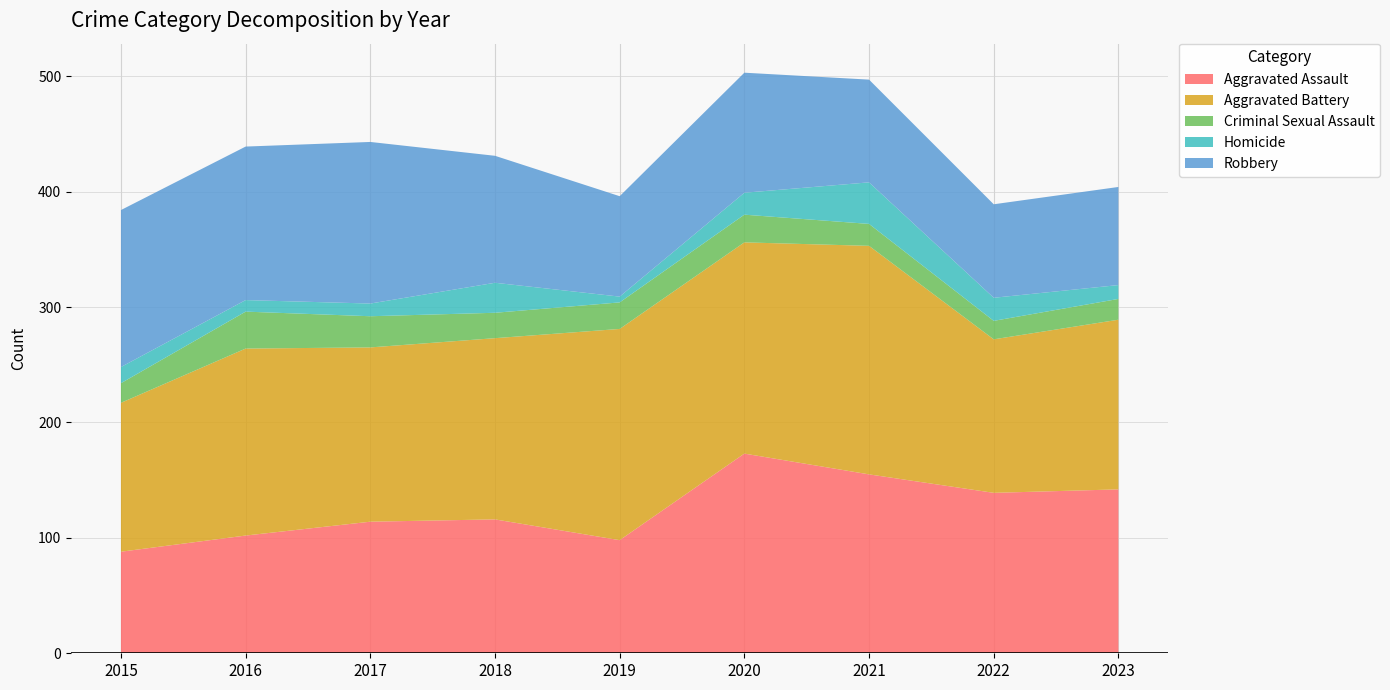

Reading left to right, extract all data points from this chart.

Aggravated Assault: 2015=88	2016=102	2017=114	2018=116	2019=98	2020=173	2021=155	2022=139	2023=142
Aggravated Battery: 2015=129	2016=162	2017=151	2018=157	2019=183	2020=183	2021=198	2022=133	2023=147
Criminal Sexual Assault: 2015=17	2016=32	2017=27	2018=22	2019=23	2020=24	2021=19	2022=16	2023=18
Homicide: 2015=14	2016=10	2017=11	2018=26	2019=5	2020=19	2021=36	2022=20	2023=12
Robbery: 2015=136	2016=133	2017=140	2018=110	2019=87	2020=104	2021=89	2022=81	2023=85